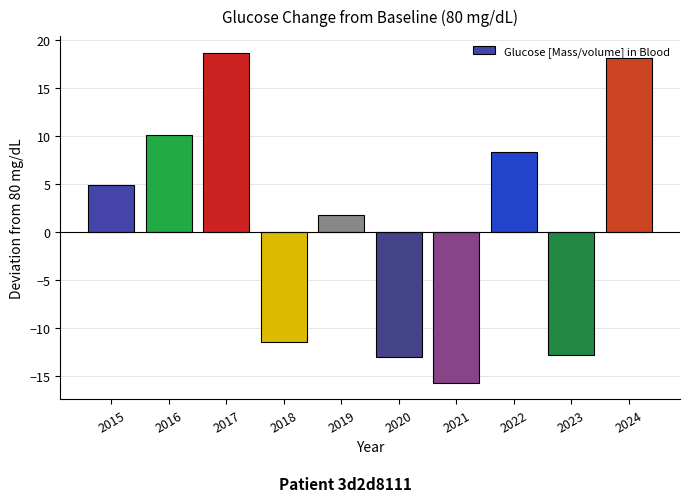

What is the ratio of the value at 2016 to the value at 2024?

0.6